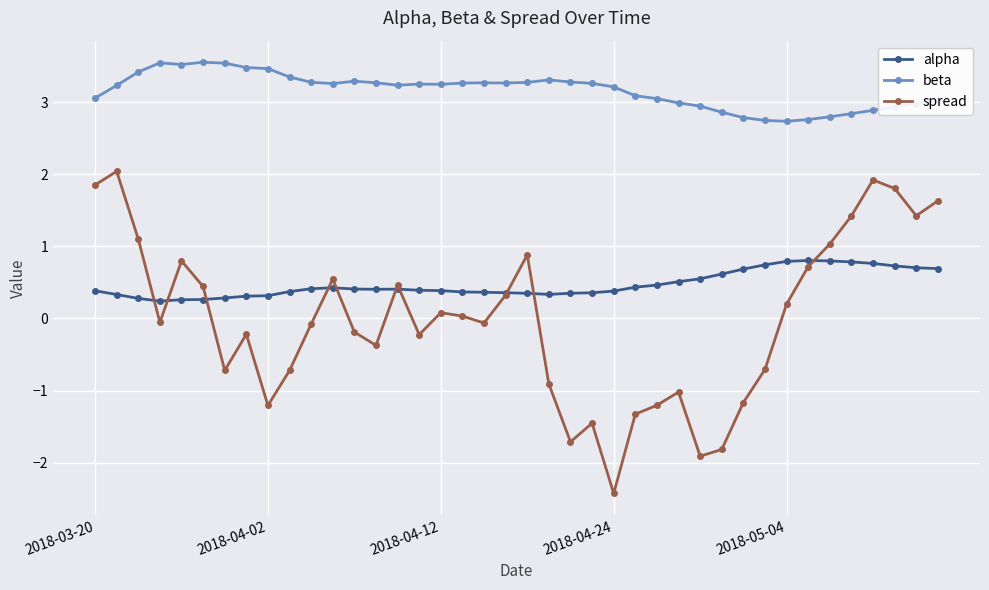

True or false: spread and beta intersect in this chart.

False